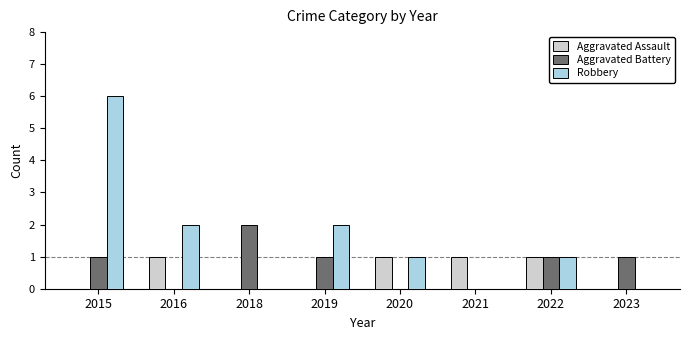

What is the total value across all series at 2022?

3